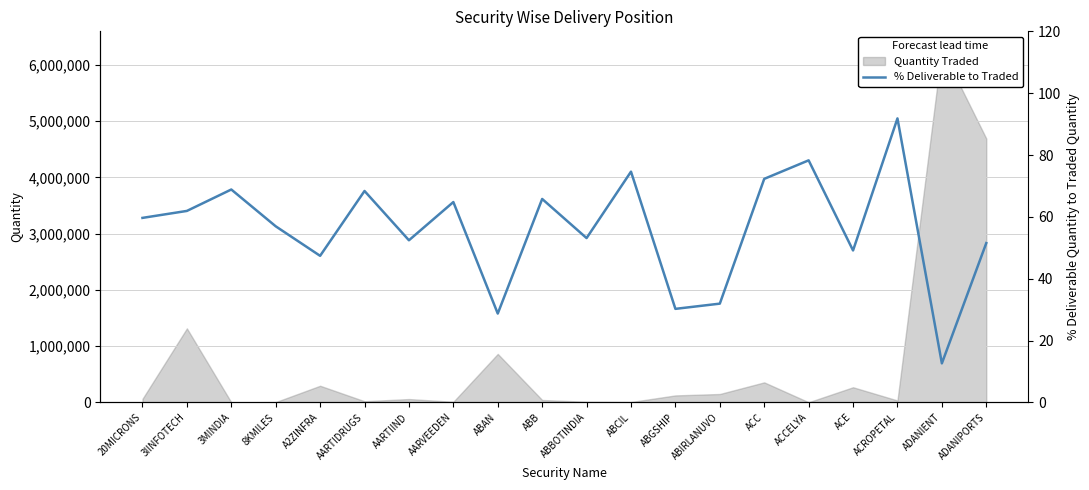

List the labels in order of value, smallest first.

ADANIENT, ABAN, ABGSHIP, ABIRLANUVO, A2ZINFRA, ACE, ADANIPORTS, AARTIIND, ABBOTINDIA, 8KMILES, 20MICRONS, 3IINFOTECH, AARVEEDEN, ABB, AARTIDRUGS, 3MINDIA, ACC, ABCIL, ACCELYA, ACROPETAL